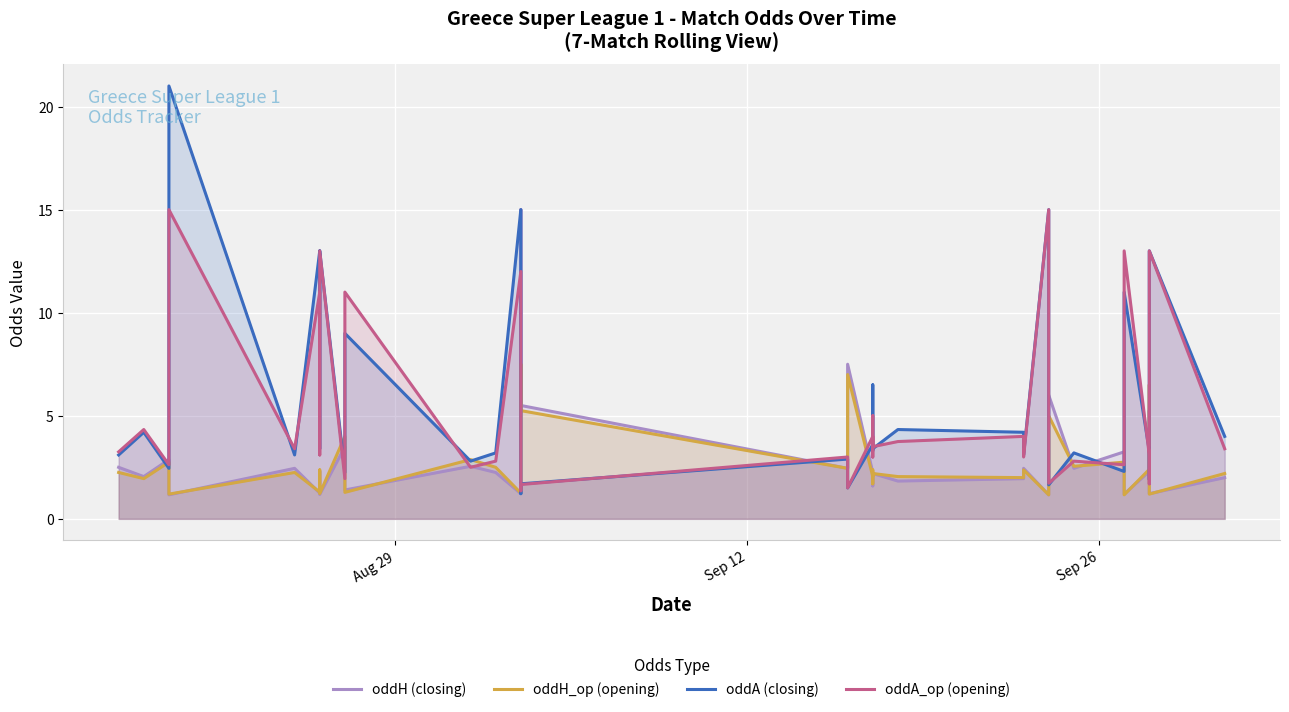

How many distinct data groups are displayed?

4